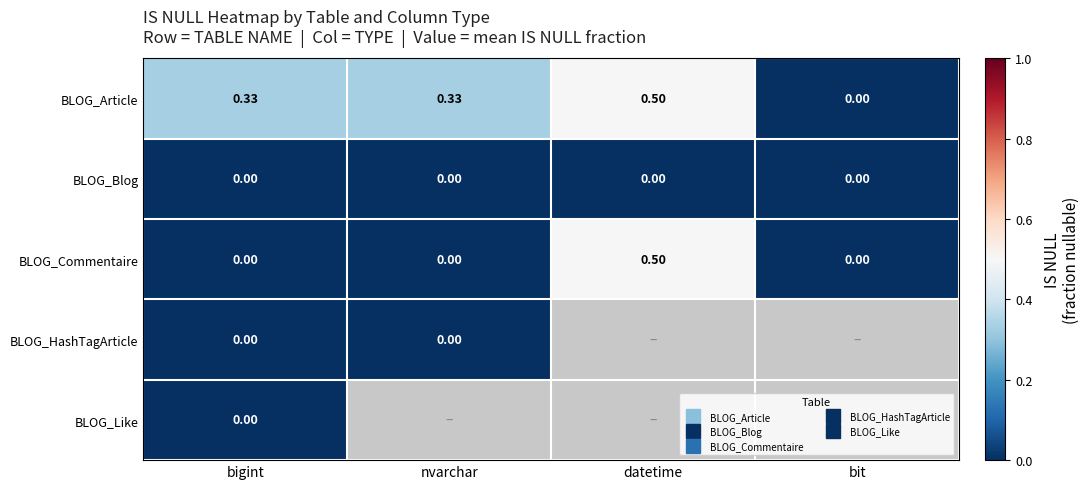

At which label is BLOG_HashTagArticle closest to 0?

bigint